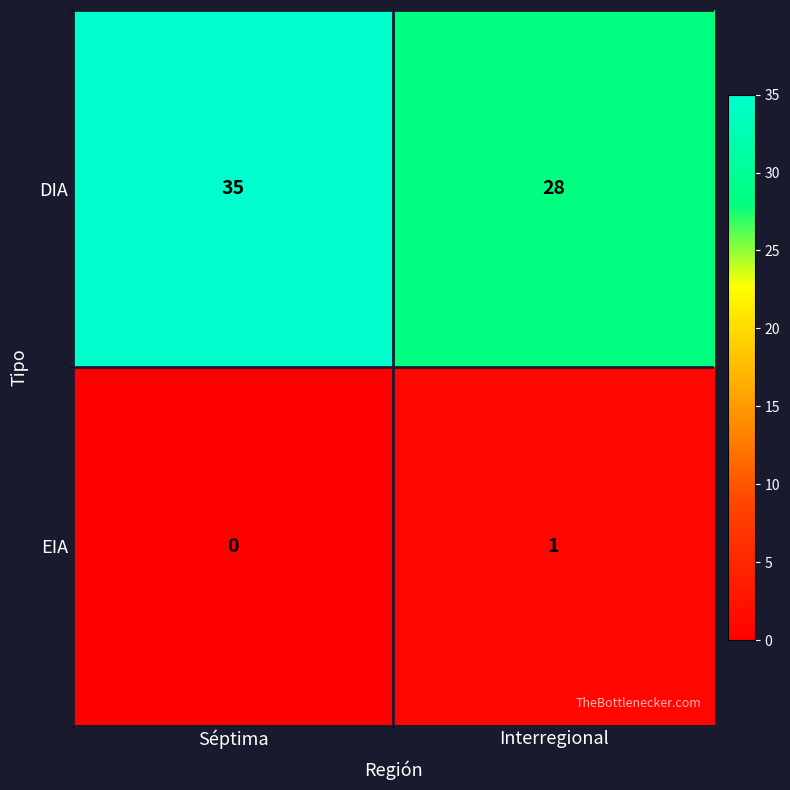

Count the number of categories in the chart.

2